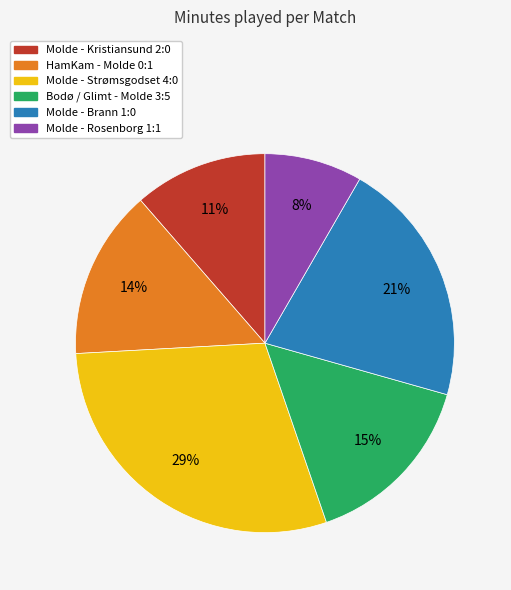

What is the smallest slice in the pie chart?

Molde - Rosenborg 1:1